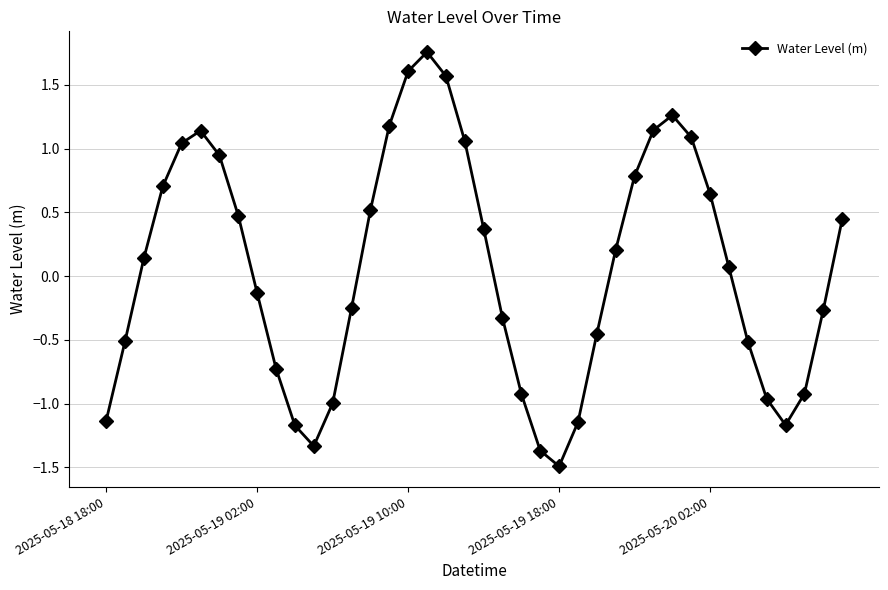

What is the difference between the second highest and minimum values?

3.1